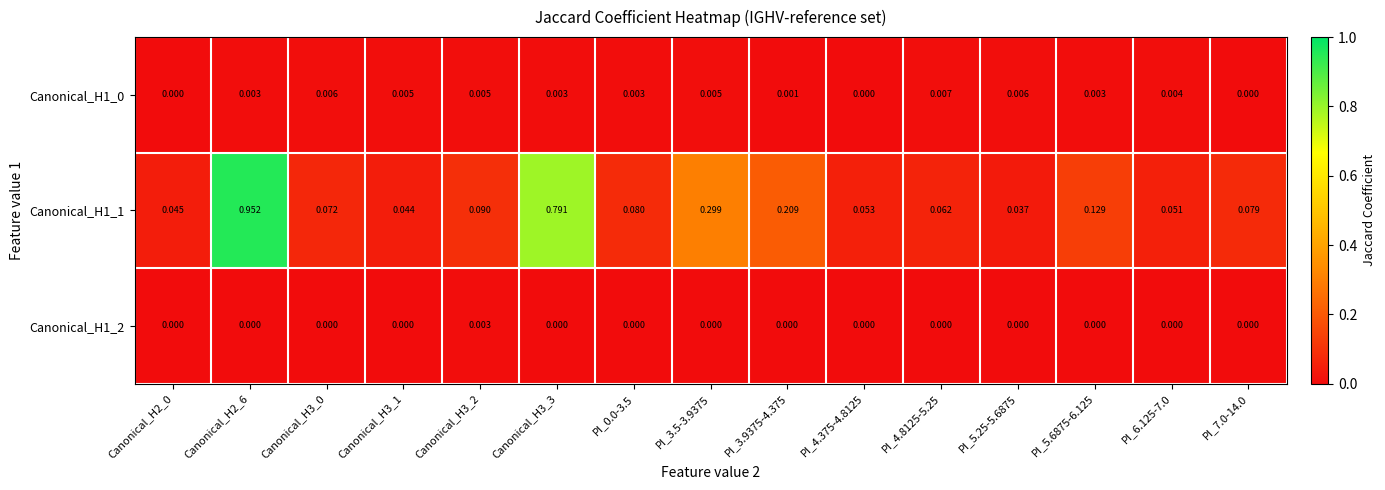

Is the value of Canonical_H1_2 at Canonical_H2_6 greater than the value of Canonical_H1_0 at PI_6.125-7.0?

No